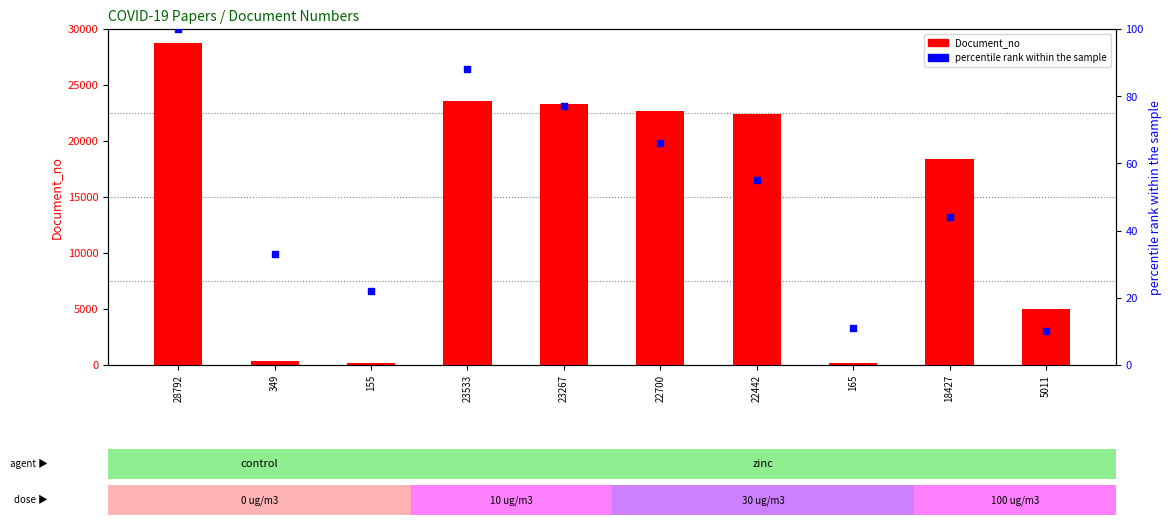

Which series contains the highest Y value?

Document_no